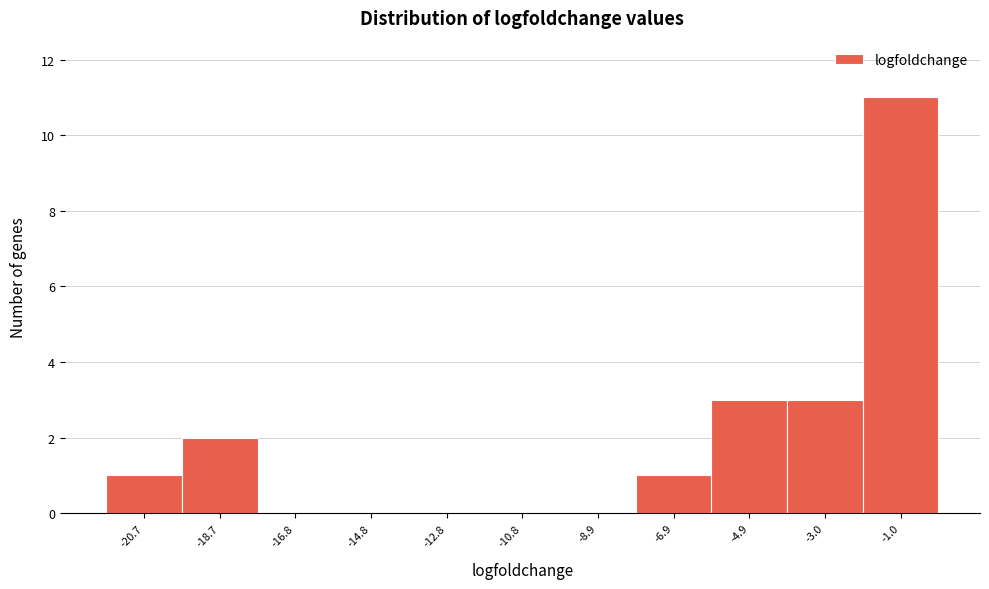

Which category has the highest value across all series?

-1.0